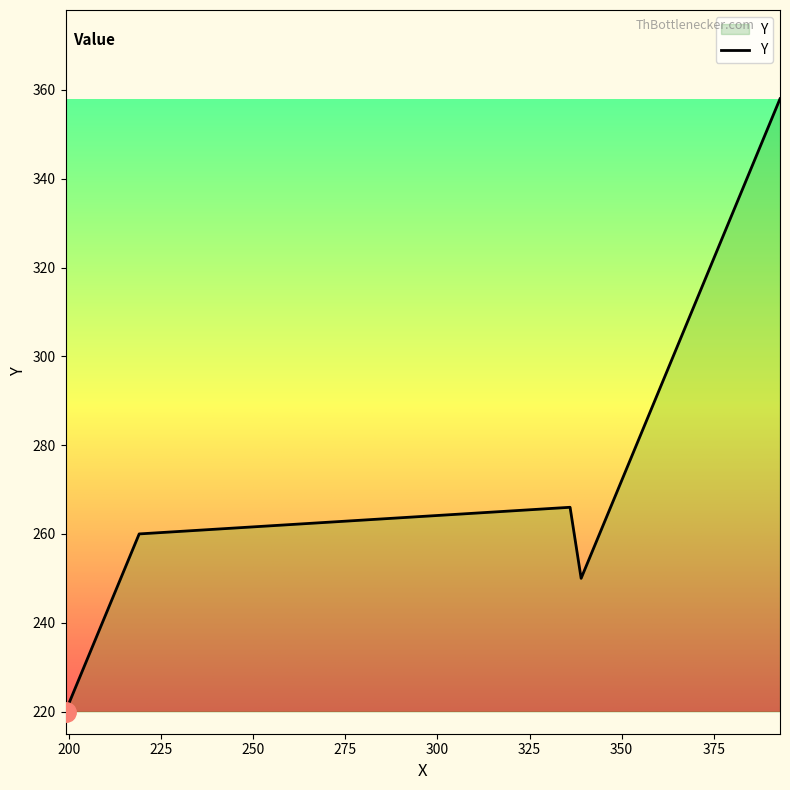

What is the average value?

271